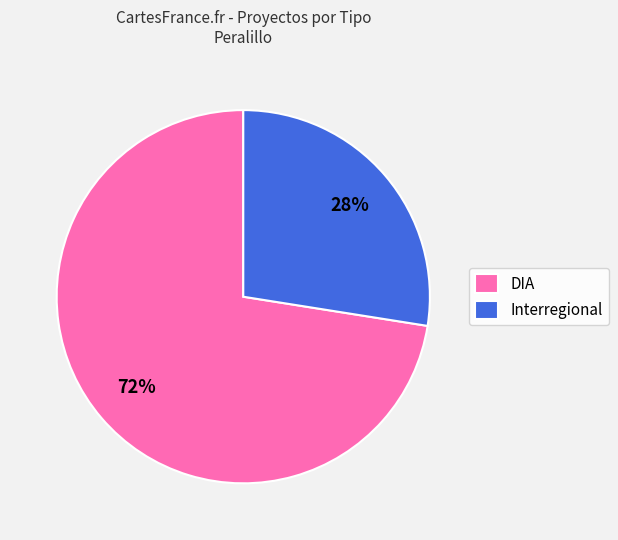

Does any single category account for the majority?

Yes